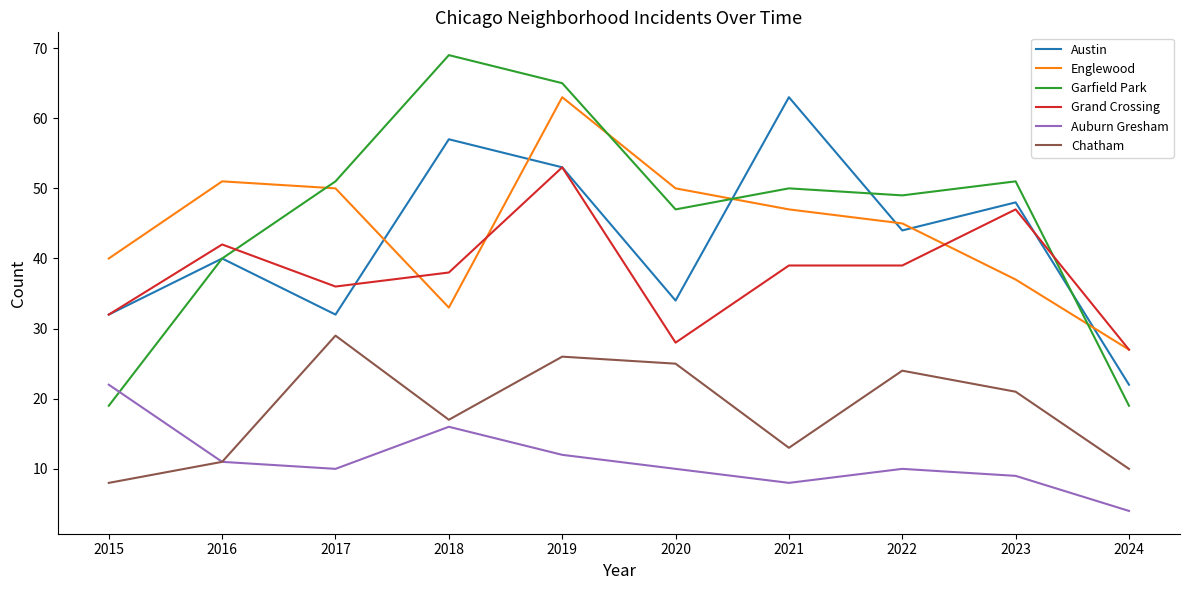

Rank the series at 2020 from highest to lowest value.

Englewood, Garfield Park, Austin, Grand Crossing, Chatham, Auburn Gresham